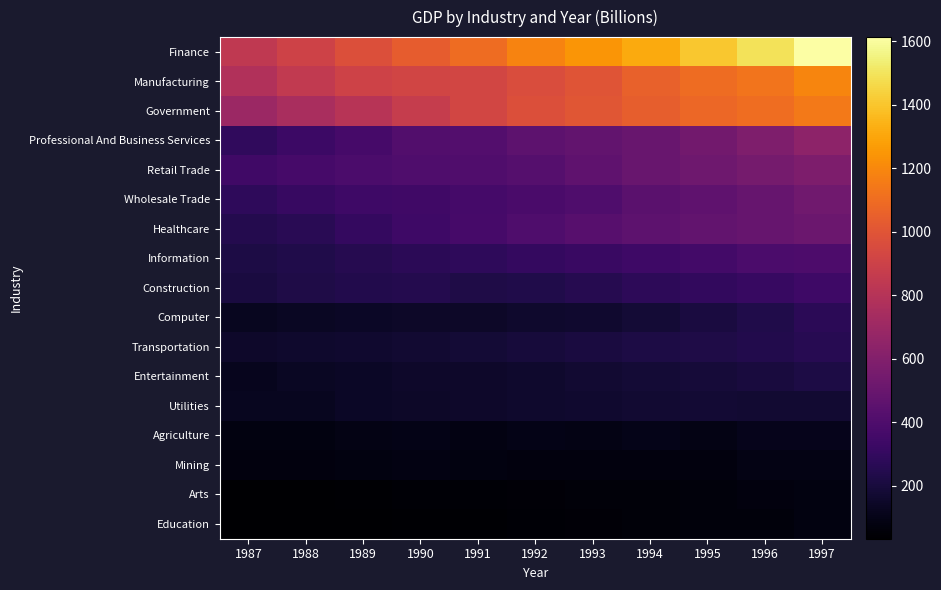

How many series are shown in this chart?

17